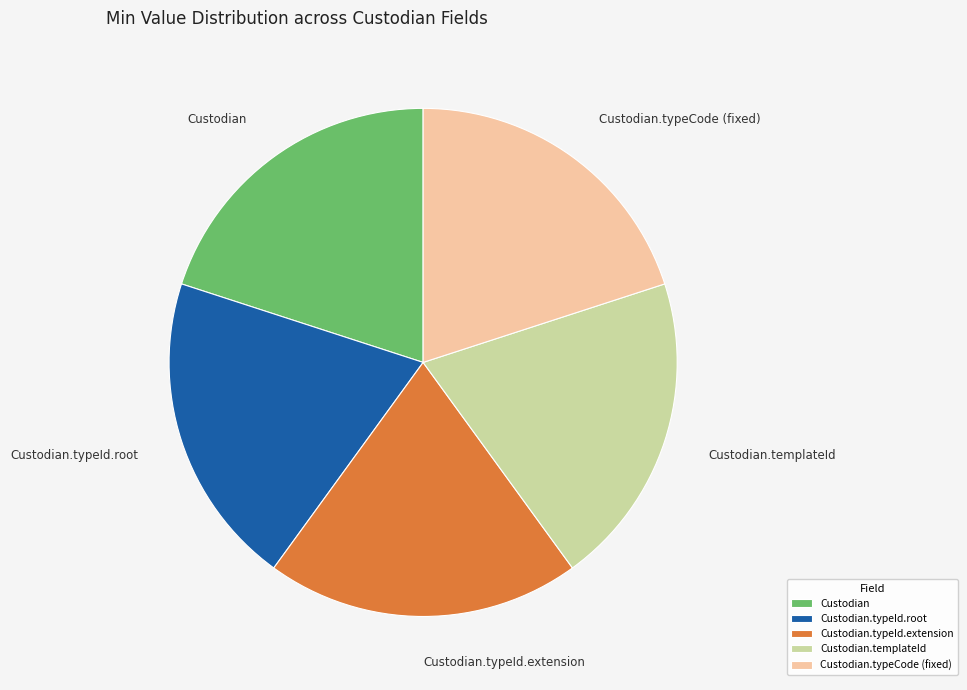

Combined, do Custodian.typeId.root and Custodian.templateId account for over 50%?

No